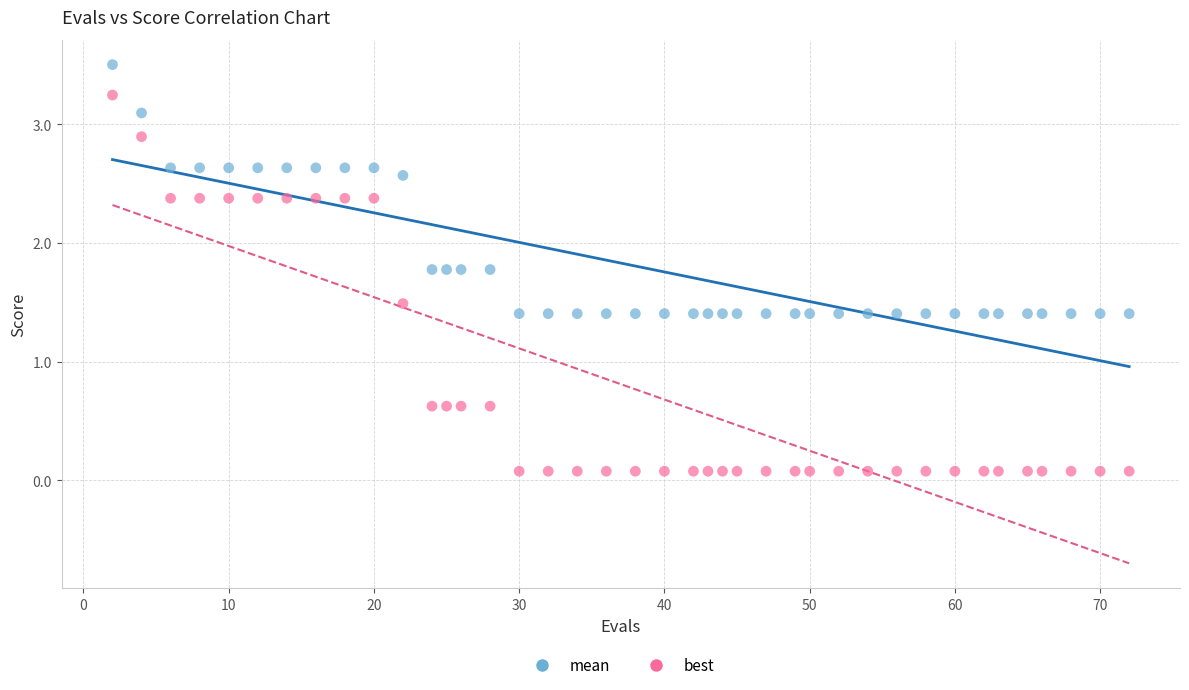

Which series has the largest Y range (max minus min)?

best